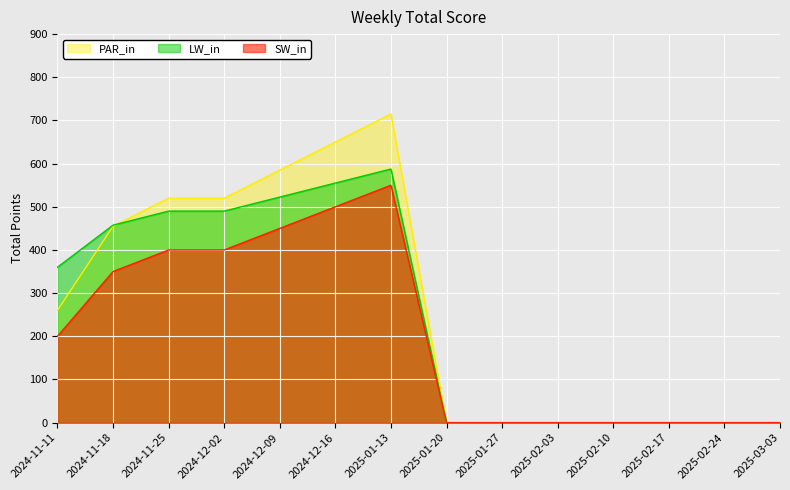

True or false: there are more than 0 points higher than both neighbors.

True